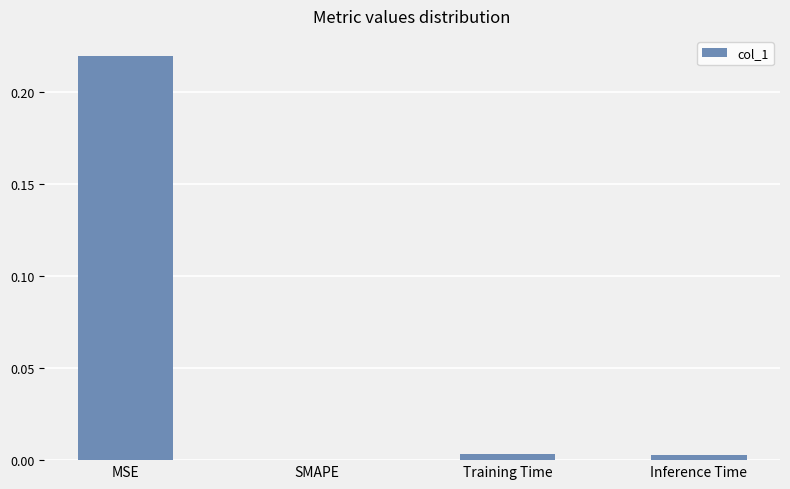

Which category has the highest value across all series?

MSE